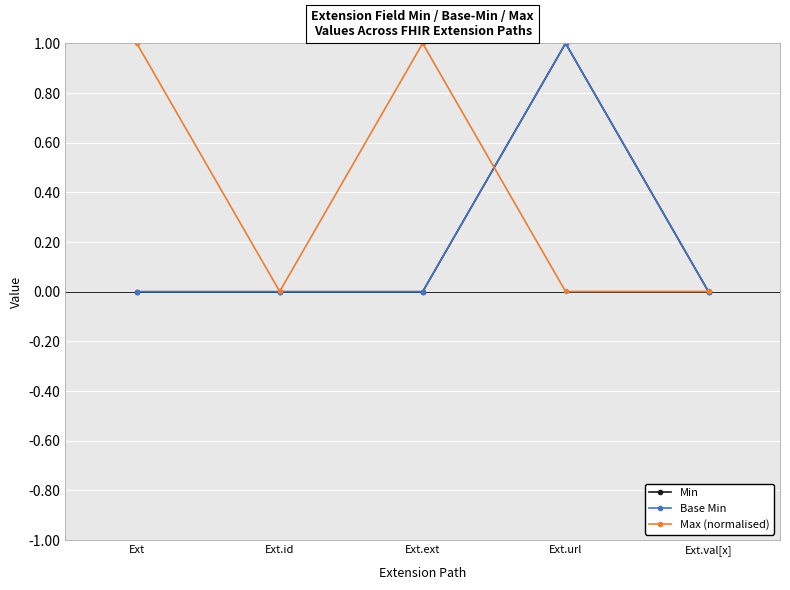

How many intersections are there between Min and Max (normalised)?

2